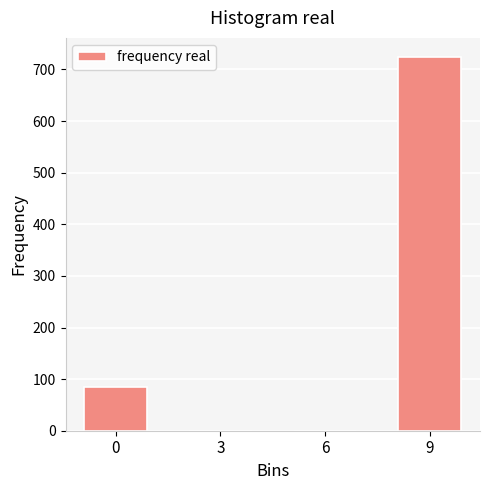

What is the change in value from 0 to 3?

-84